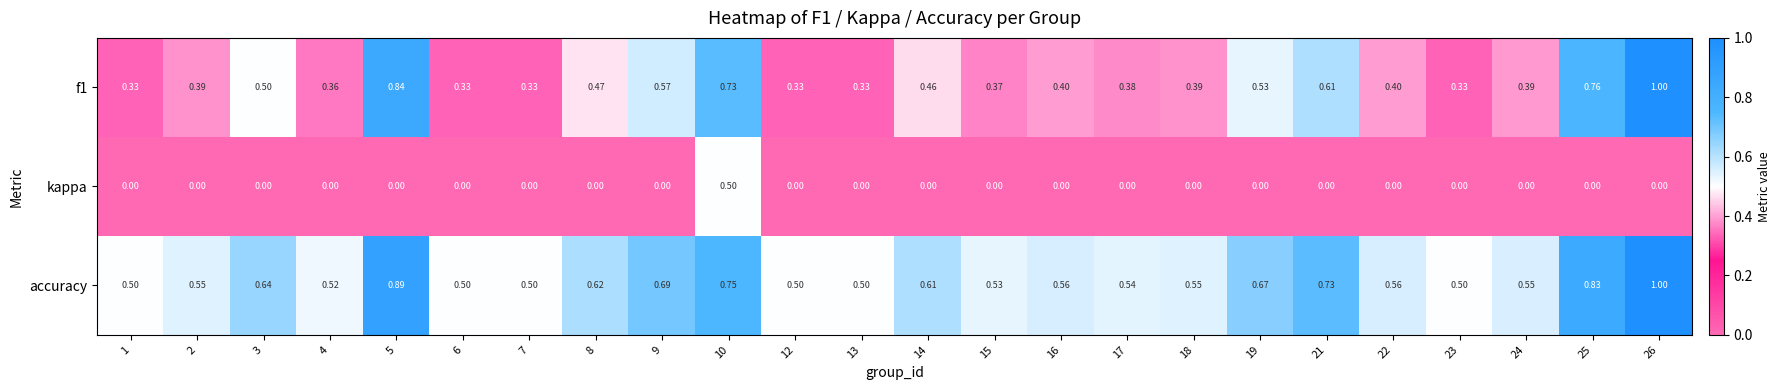

Which series has the largest range (max minus min)?

f1